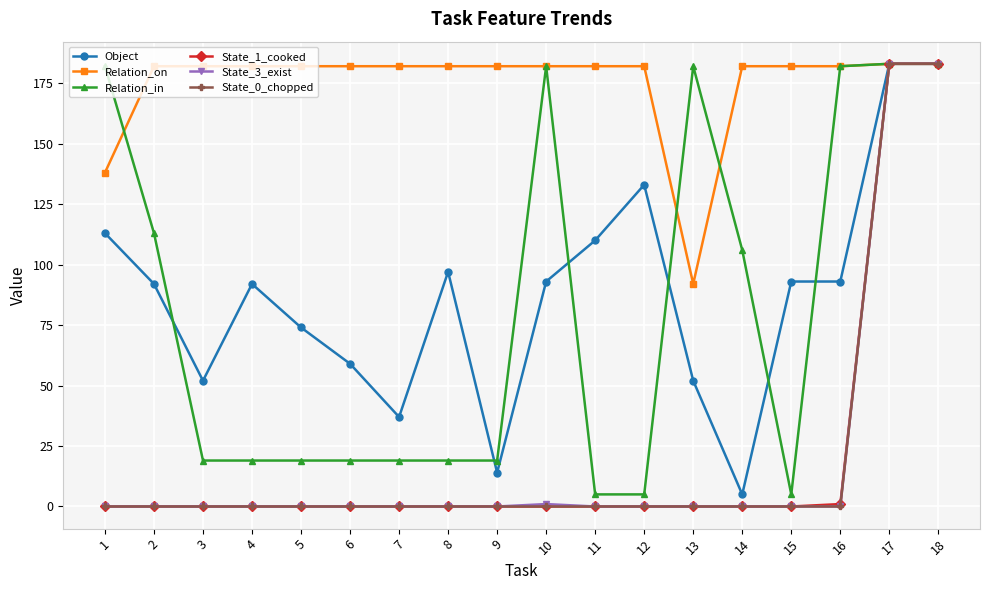

Is it true that Object equals 159 at 8?

False